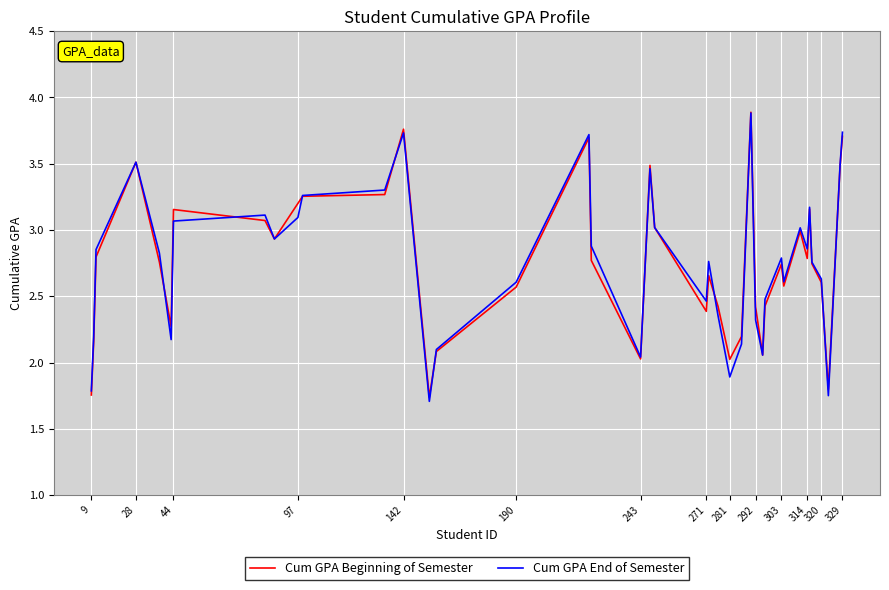

What is the highest value of the Cum GPA End of Semester series?

3.9